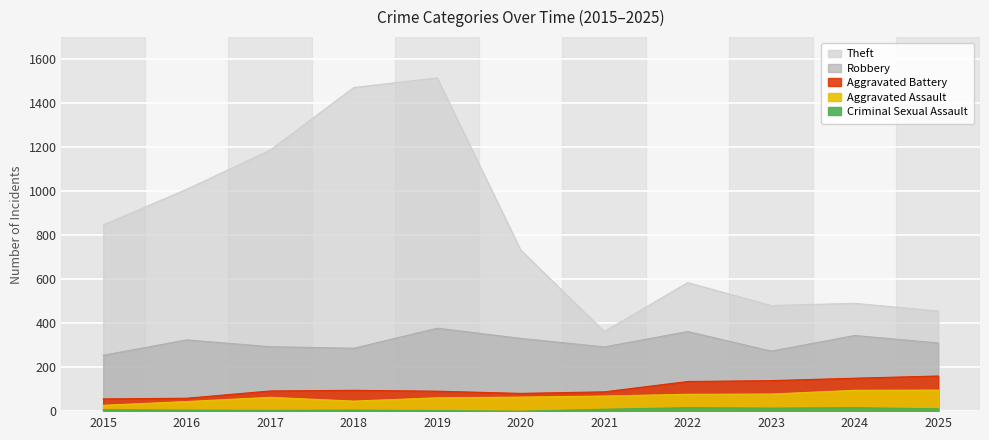

At which label is Theft closest to 939?

2016